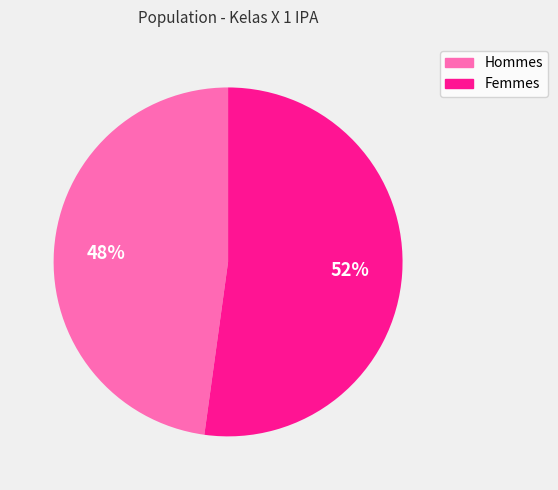

Between Femmes and Hommes, which is larger?

Femmes